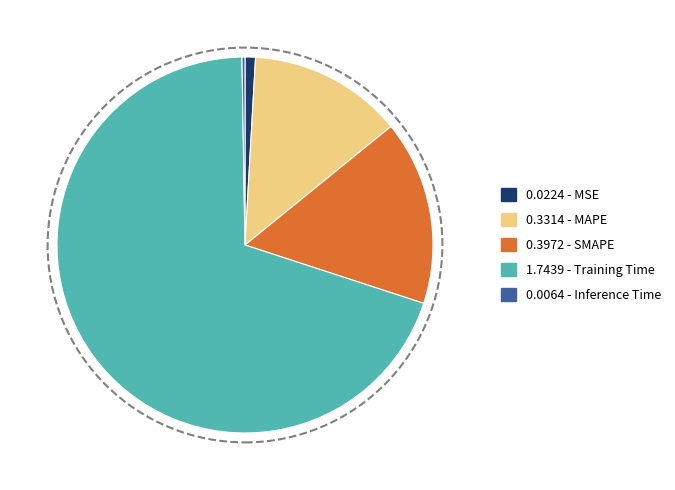

Is there any slice that represents more than half of the pie?

Yes